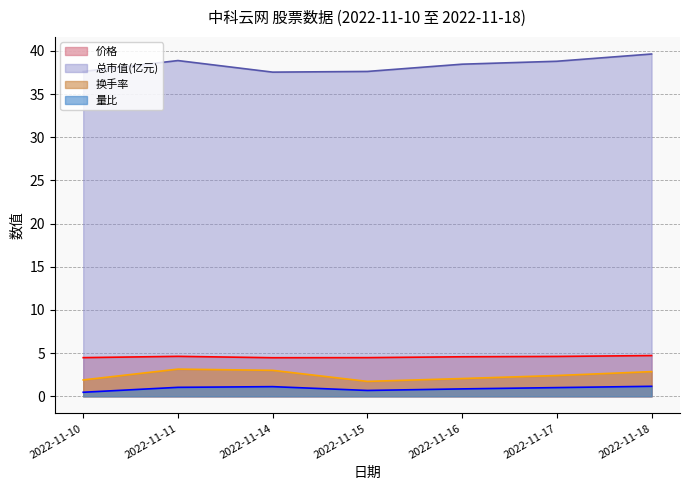

Count the number of data series in this chart.

4